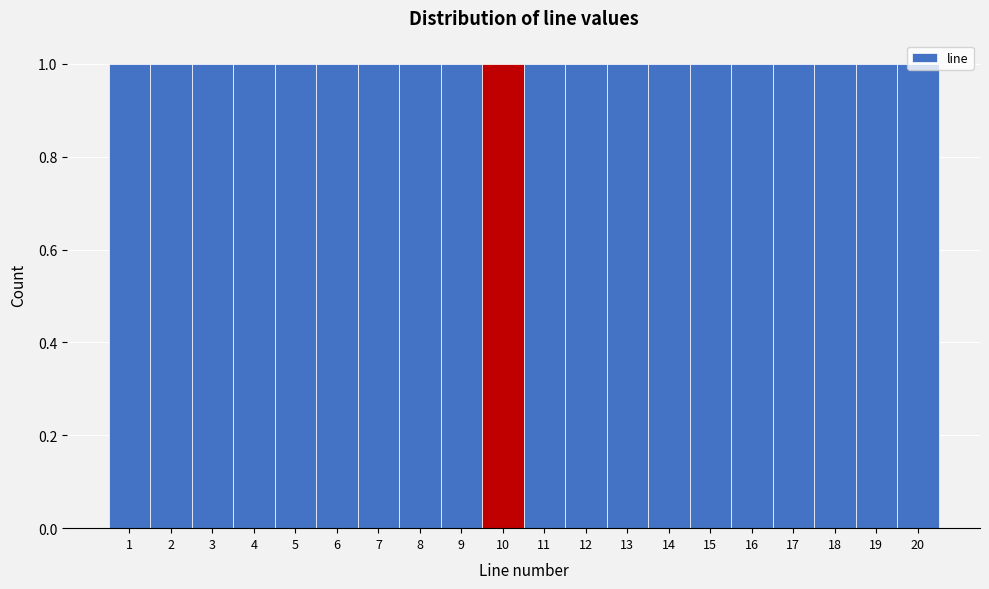

Reading left to right, transcribe this chart: for each bar, give the range it covers on the x-axis and its height. The values are not printed on the chart, so give them approximately, as read against the axis.

0.5 to 1.5: 1
1.5 to 2.5: 1
2.5 to 3.5: 1
3.5 to 4.5: 1
4.5 to 5.5: 1
5.5 to 6.5: 1
6.5 to 7.5: 1
7.5 to 8.5: 1
8.5 to 9.5: 1
9.5 to 10.5: 1
10.5 to 11.5: 1
11.5 to 12.5: 1
12.5 to 13.5: 1
13.5 to 14.5: 1
14.5 to 15.5: 1
15.5 to 16.5: 1
16.5 to 17.5: 1
17.5 to 18.5: 1
18.5 to 19.5: 1
19.5 to 20.5: 1